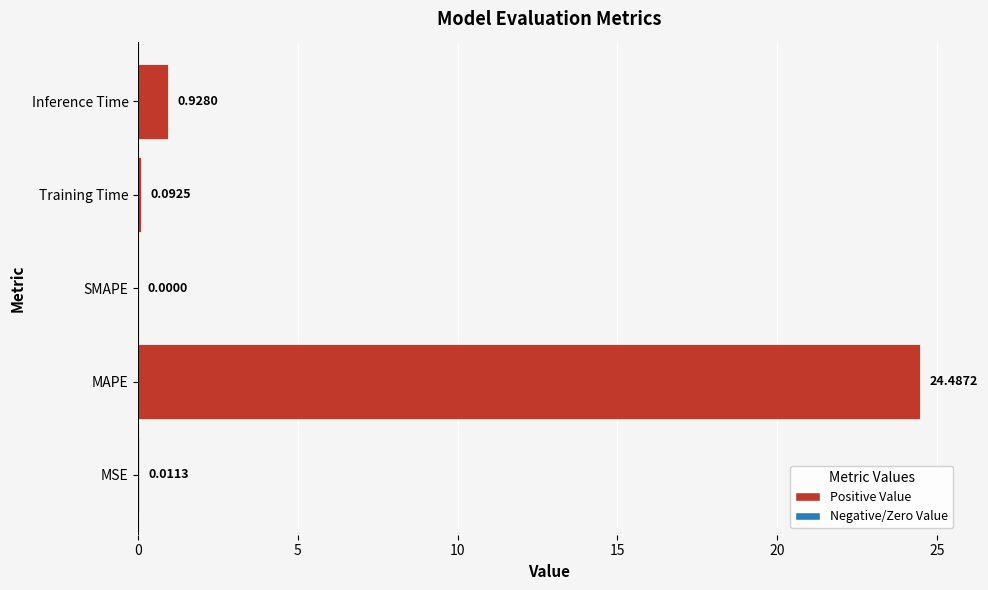

Are the bars horizontal?

Yes